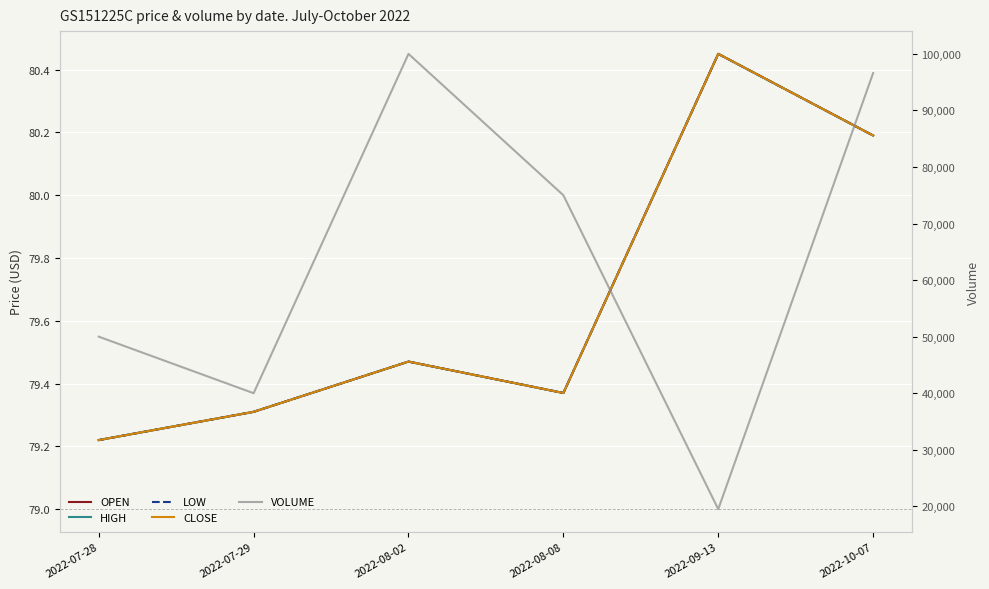

How many interior local valleys does the VOLUME series have?

2